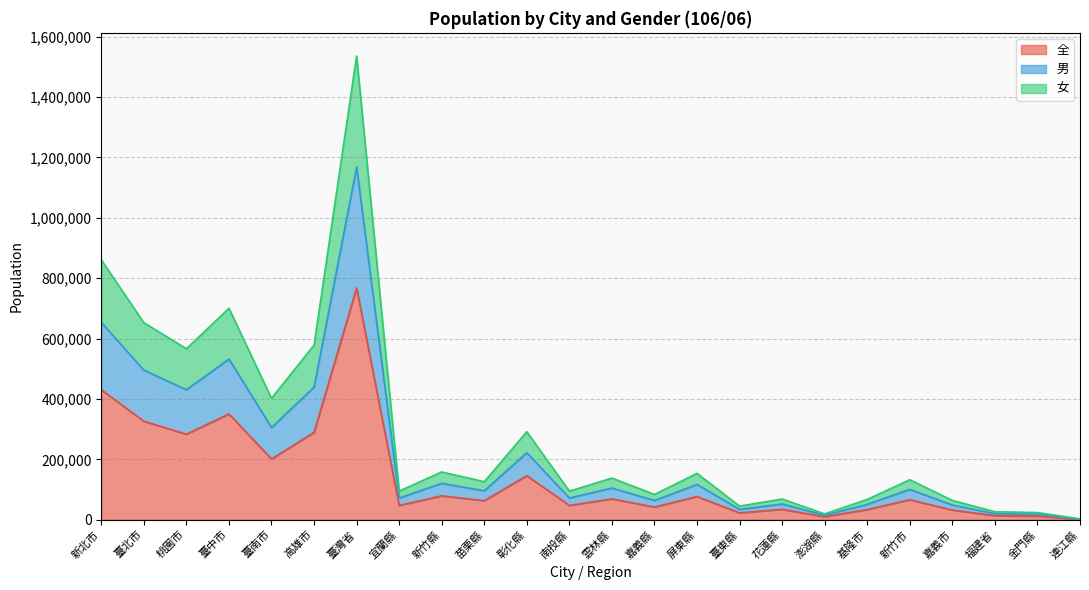

Which category has the lowest value in the 女 series?

連江縣